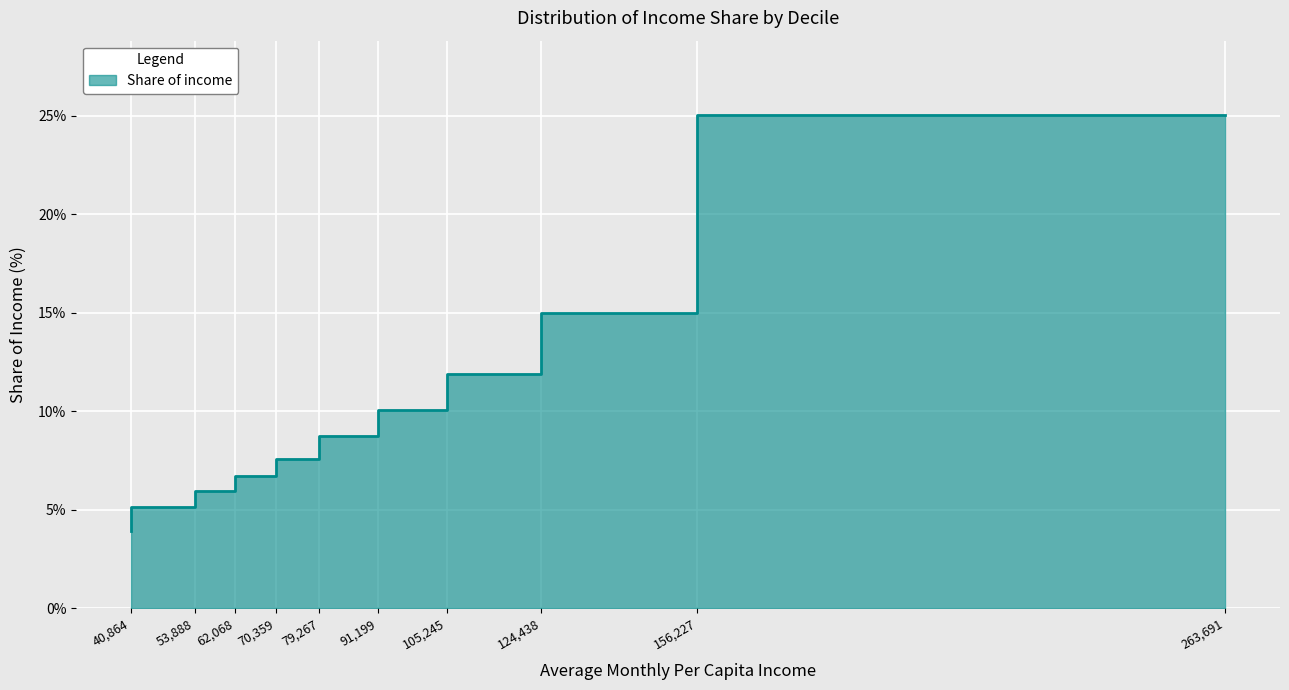

What is the greatest value displayed?

25.1